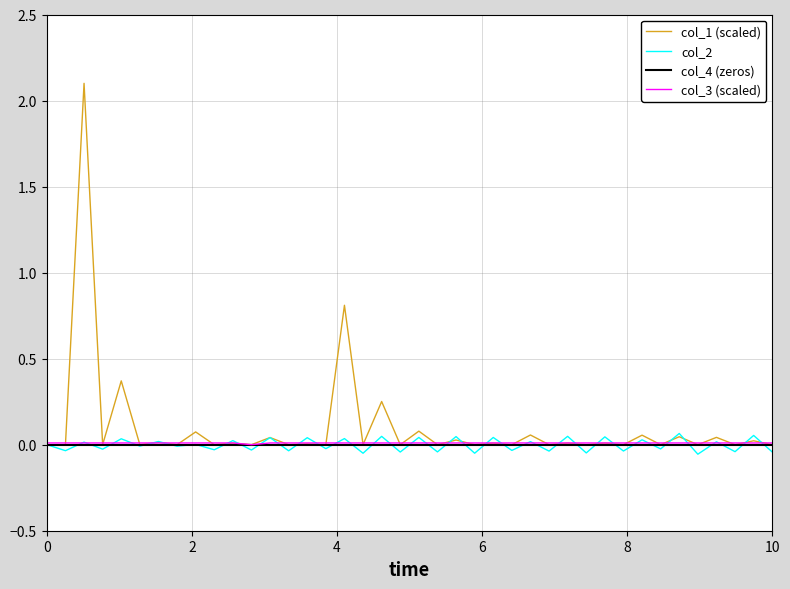

What is the highest value of the col_1 (scaled) series?

2.1